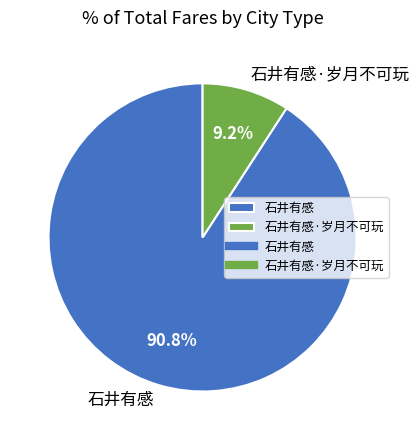

Between 石井有感 and 石井有感·岁月不可玩, which is larger?

石井有感